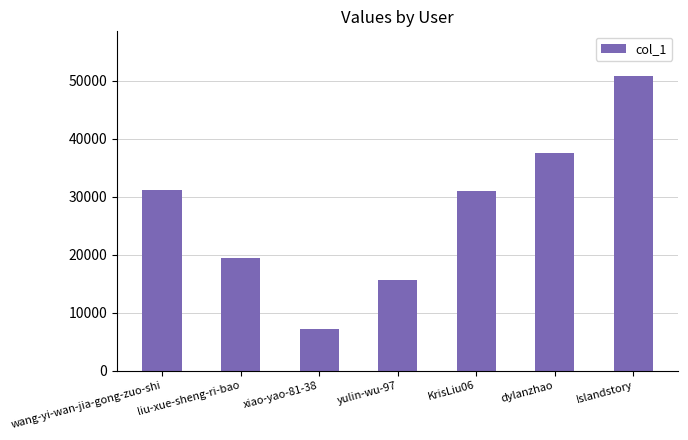

Which category has the lowest value across all series?

xiao-yao-81-38